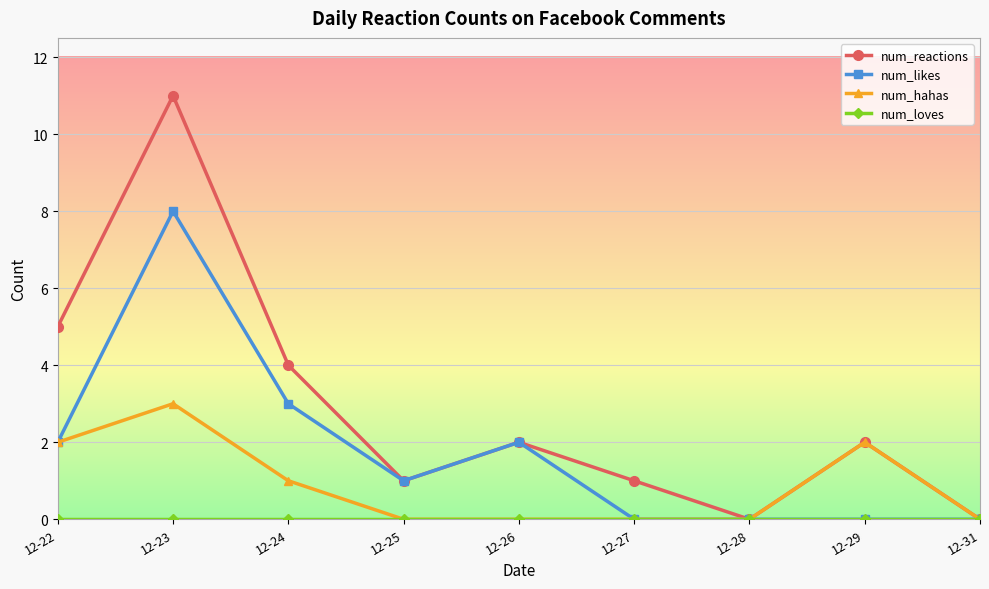

Where is the first local minimum for num_likes?

12-25